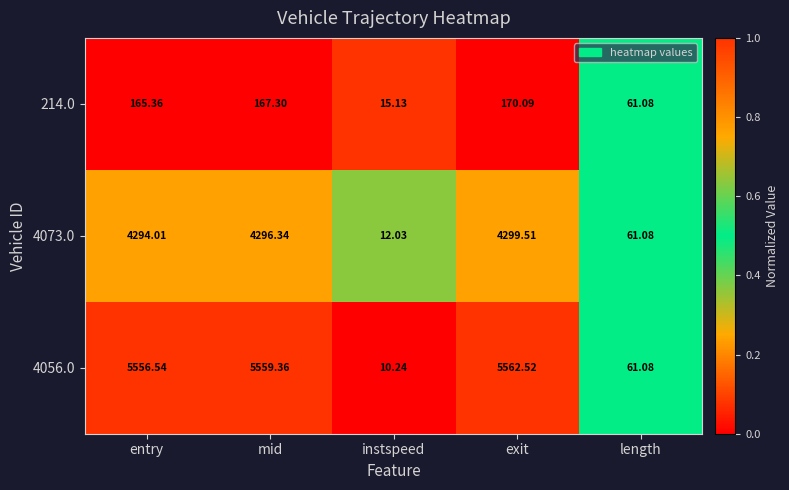

Is the value of 4056.0 at entry greater than the value of 4073.0 at instspeed?

Yes